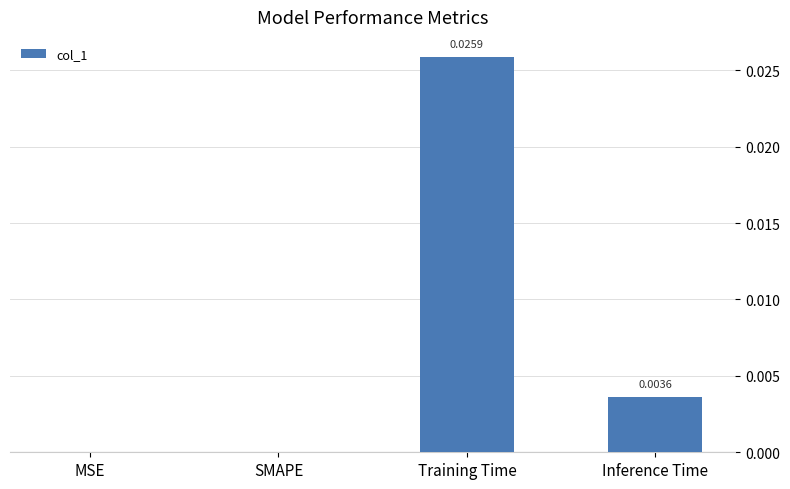

Which label corresponds to the largest value in the chart?

Training Time